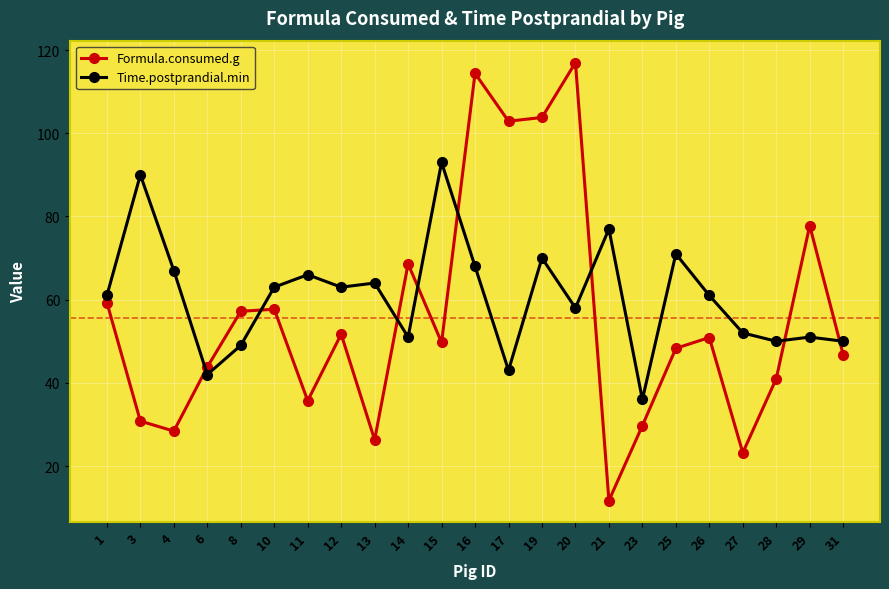

How many lines are shown in the chart?

2